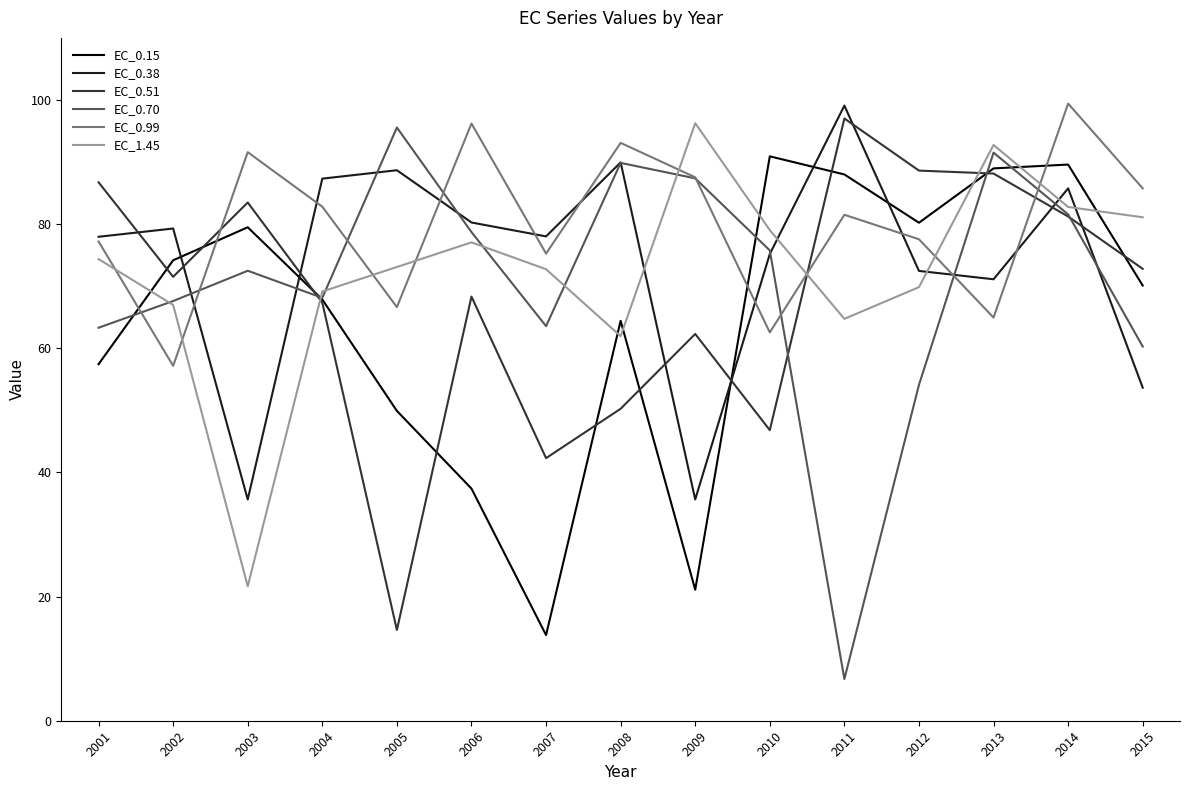

Where is EC_0.15 nearest to the value 52?

2005